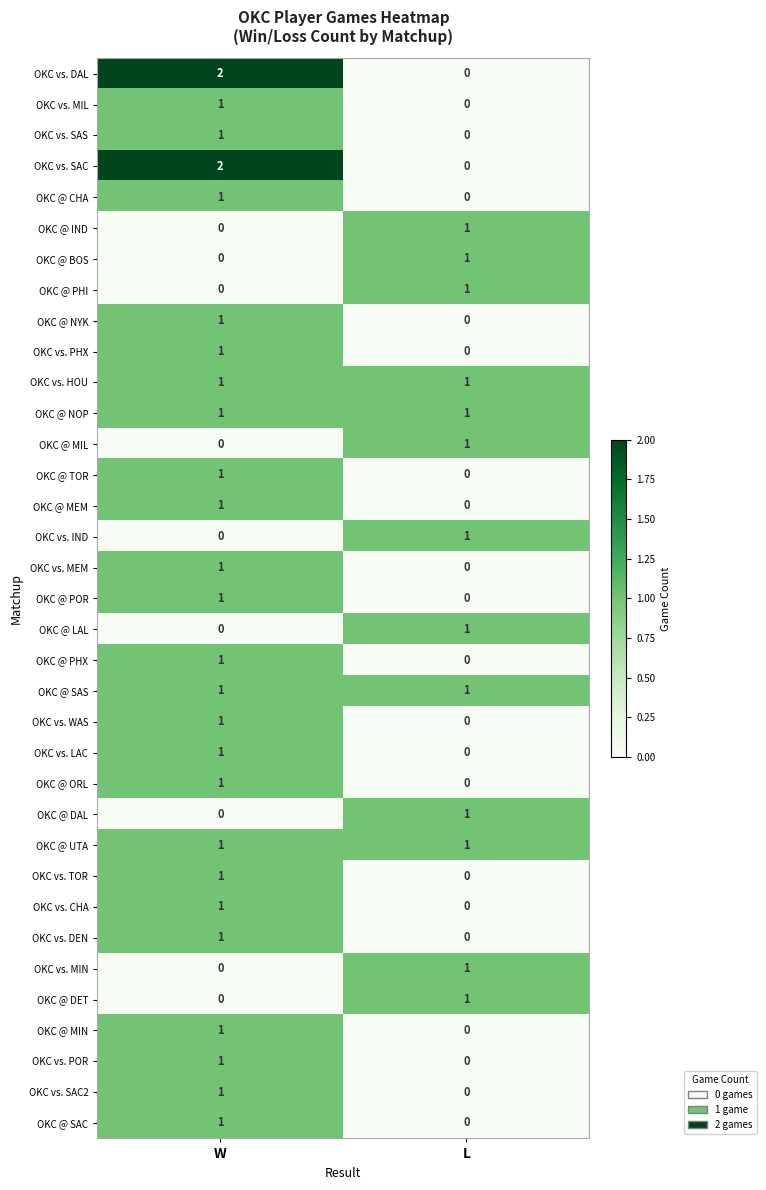

How many distinct data groups are displayed?

35